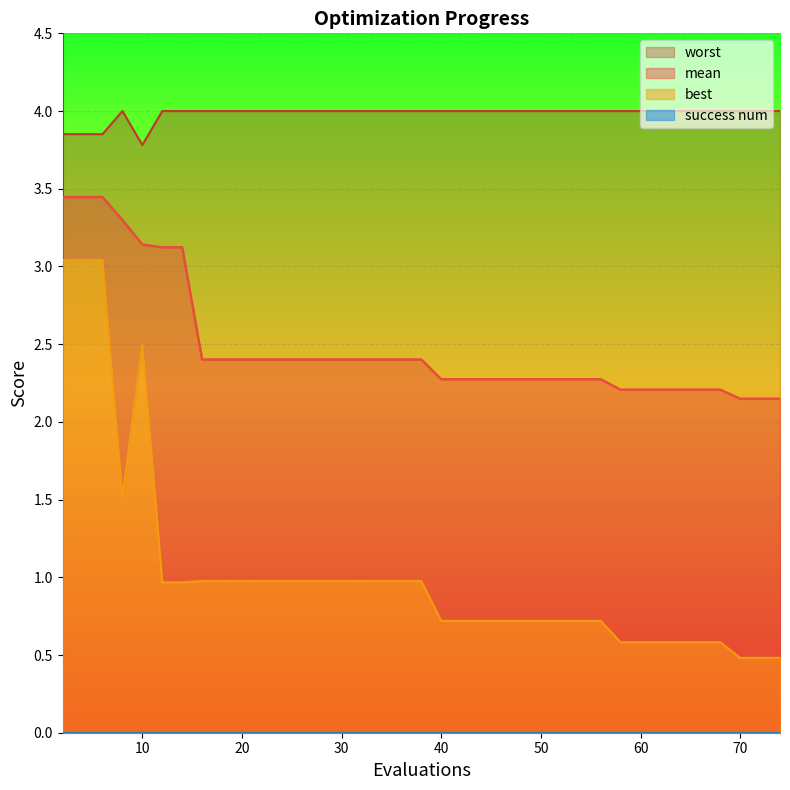

What is the spread (max minus min) of values at 56?

3.3